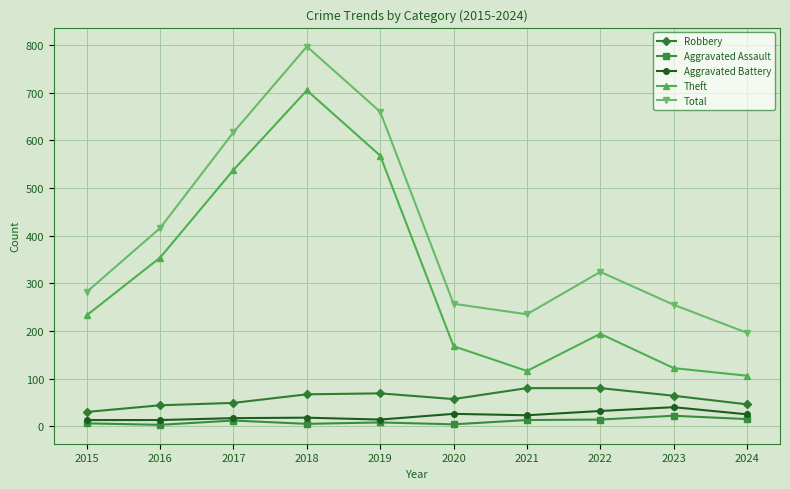

What is the minimum value for Robbery?

30